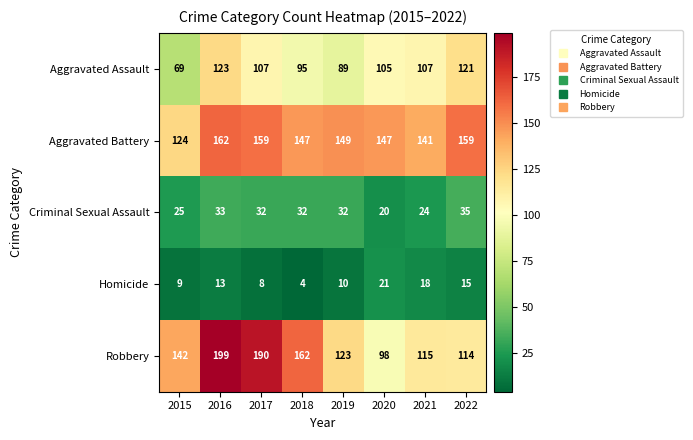

Is it true that Aggravated Assault equals 89 at 2019?

True